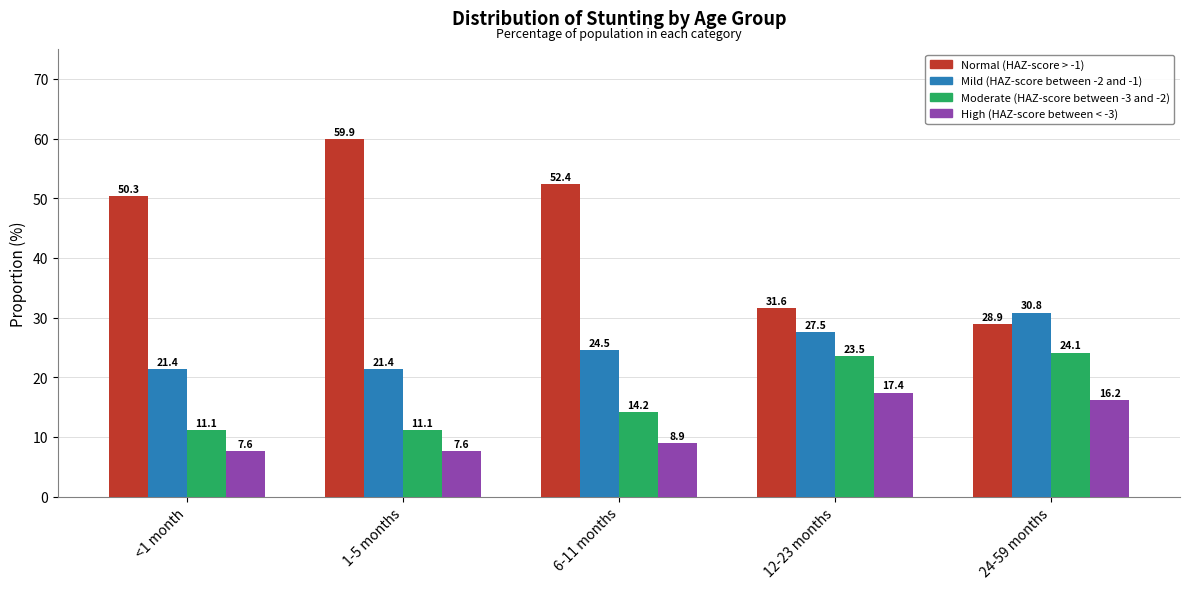

Reading left to right, what are all the values shown in this chart?

Normal (HAZ-score > -1): <1 month=50.3	1-5 months=59.9	6-11 months=52.4	12-23 months=31.6	24-59 months=28.9
Mild (HAZ-score between -2 and -1): <1 month=21.4	1-5 months=21.4	6-11 months=24.5	12-23 months=27.5	24-59 months=30.8
Moderate (HAZ-score between -3 and -2): <1 month=11.1	1-5 months=11.1	6-11 months=14.2	12-23 months=23.5	24-59 months=24.1
High (HAZ-score between < -3): <1 month=7.6	1-5 months=7.6	6-11 months=8.9	12-23 months=17.4	24-59 months=16.2